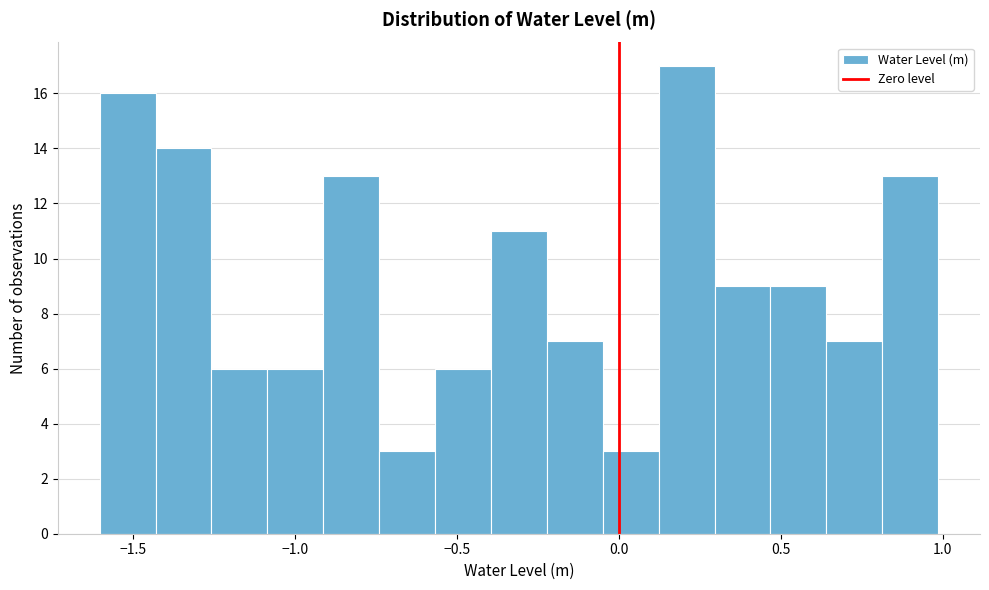

Around what value on the x-axis is the tallest bar? Give the approximate position of its centre, as read against the axis.

0.20